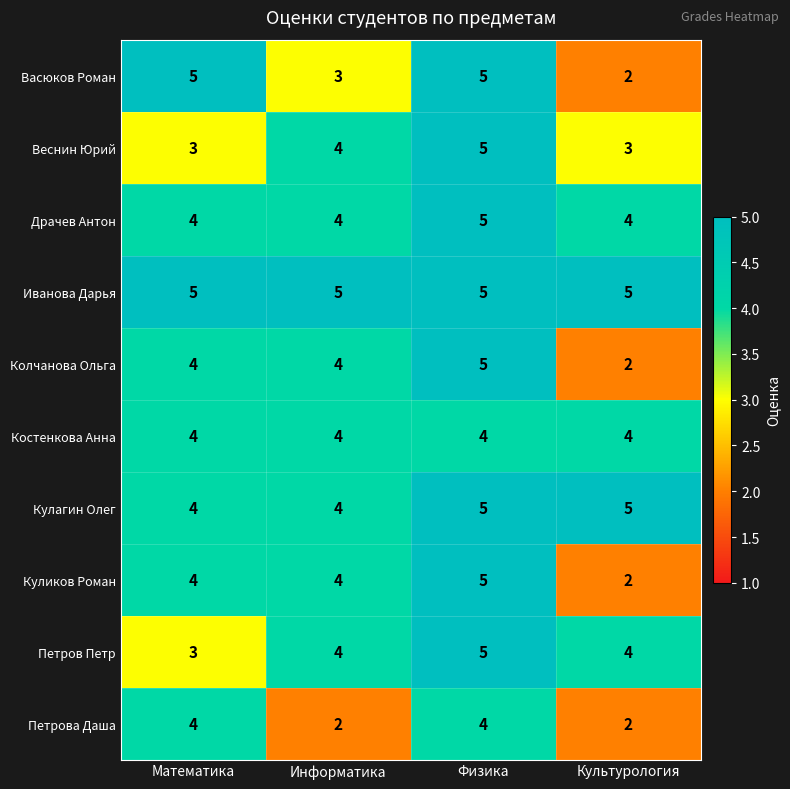

Count the Кулагин Олег values in the range 4 to 5.

4